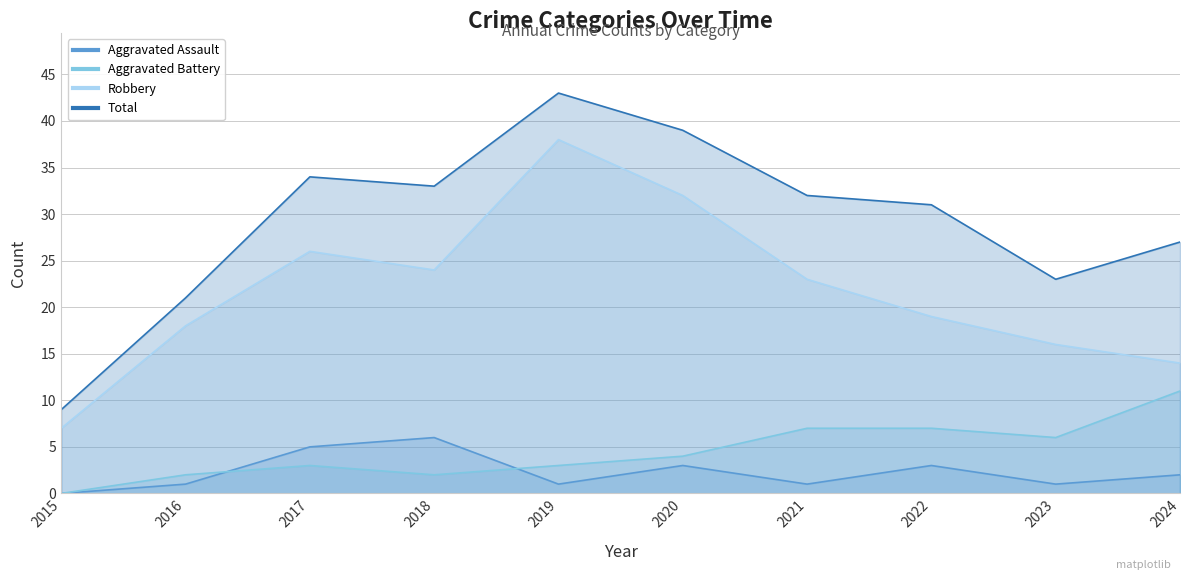

The value of Aggravated Assault at 2015 is 0. True or false?

True